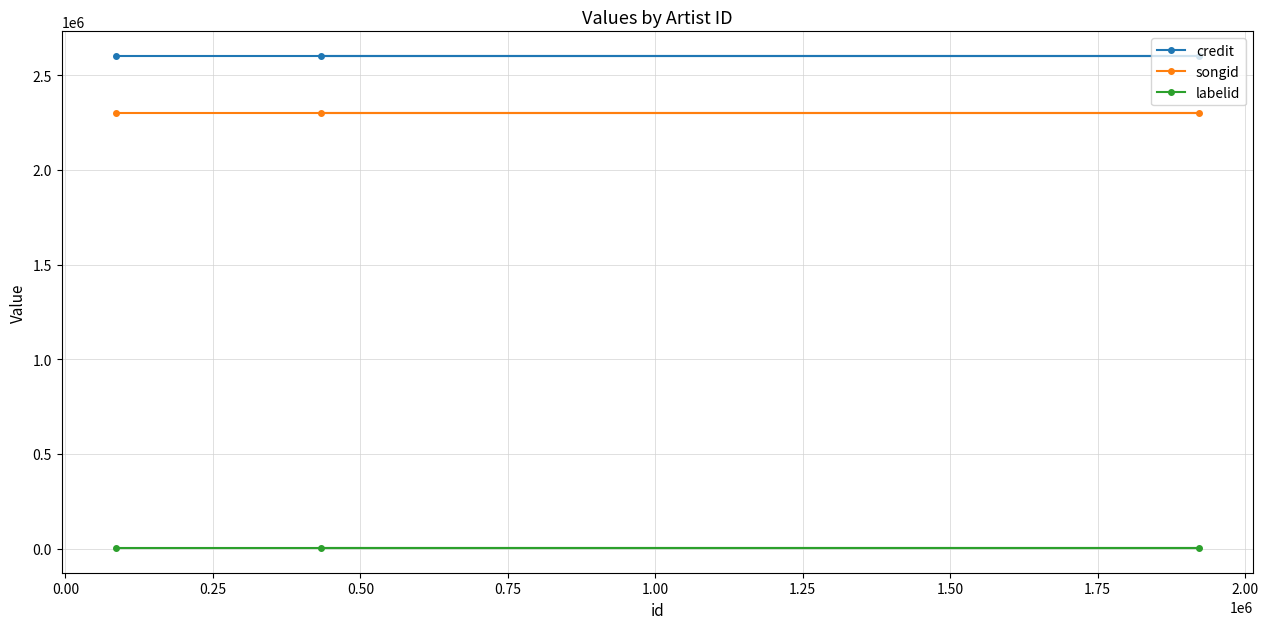

Is this an area chart (filled region under the line)?

No